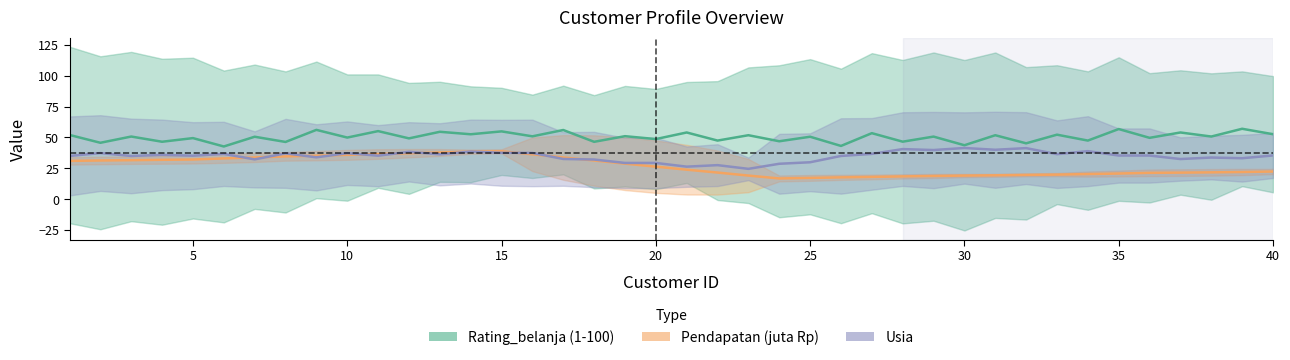

The Pendapatan (juta Rp) series shows 9 at 10. True or false?

False